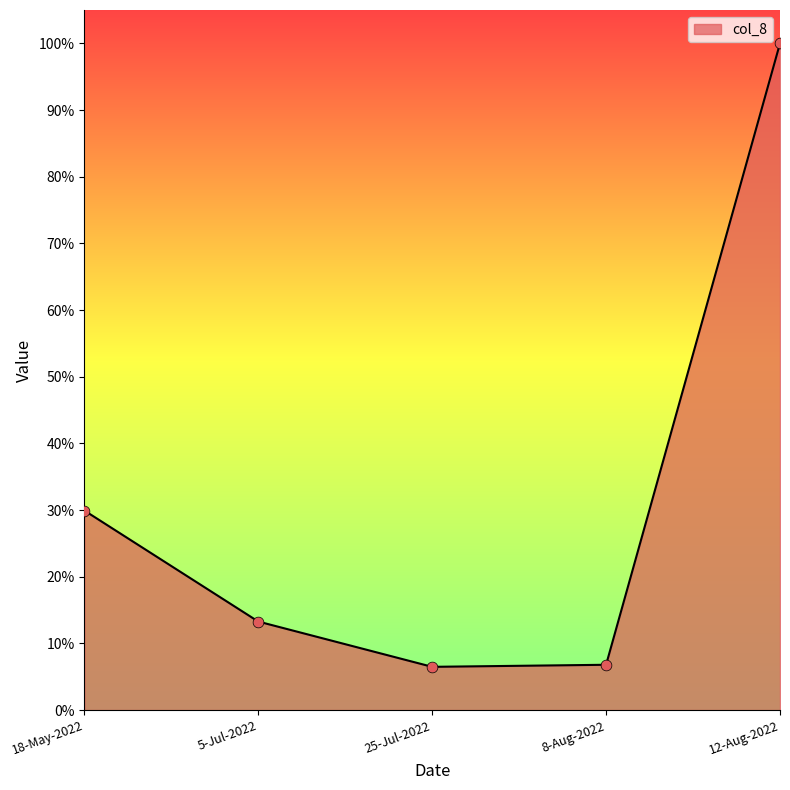

Which has a higher value, 18-May-2022 or 5-Jul-2022?

18-May-2022